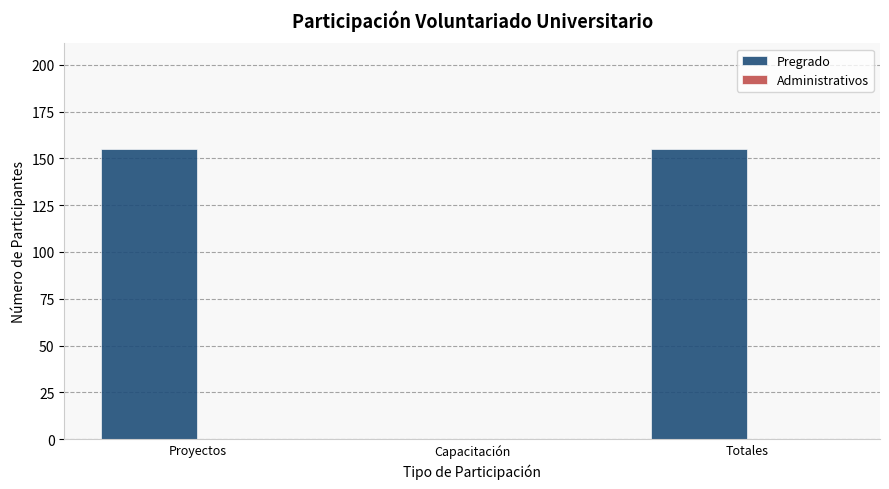

True or false: the data shows 81 at Capacitación.

False